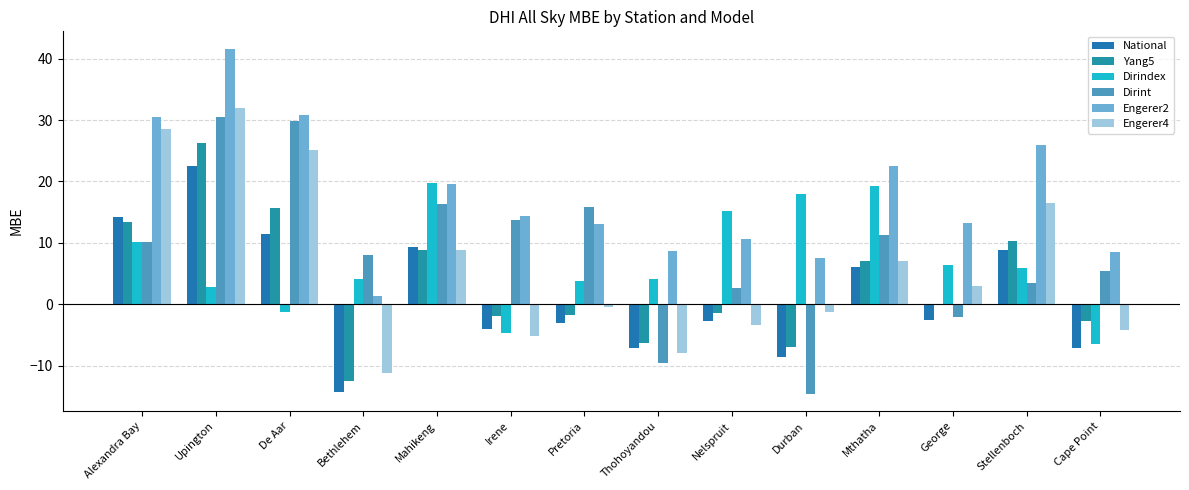

Count the number of categories in the chart.

14